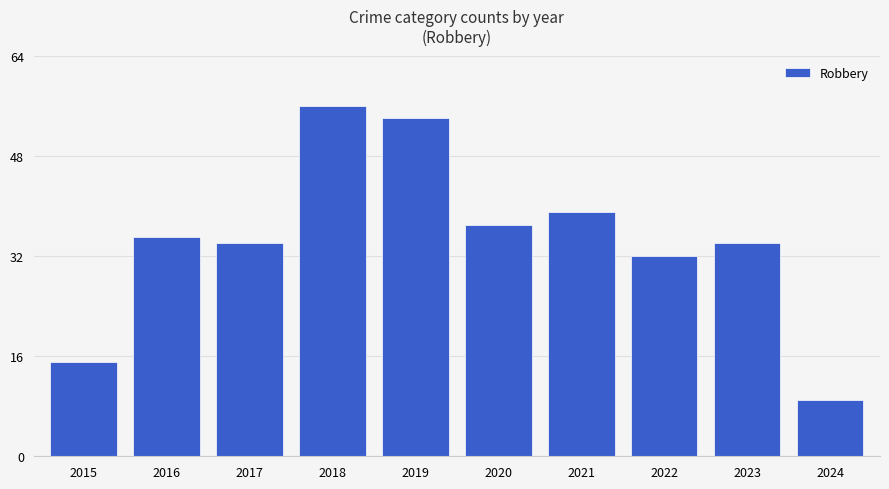

Reading left to right, transcribe all the data shown in this chart.

2015=15	2016=35	2017=34	2018=56	2019=54	2020=37	2021=39	2022=32	2023=34	2024=9